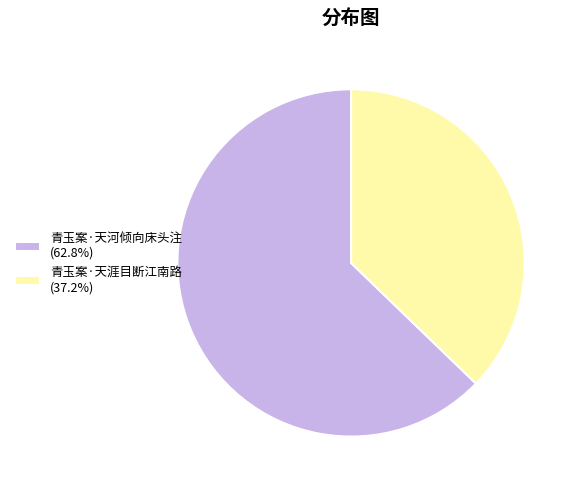

Is there any slice that represents more than half of the pie?

Yes